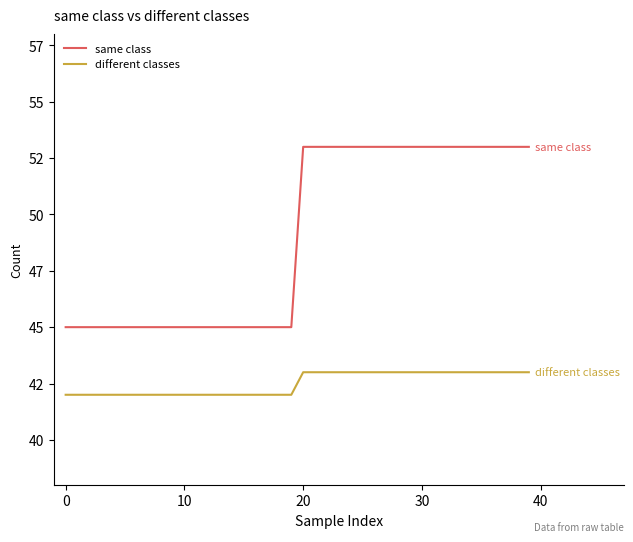

Rank the series by their average value, from lowest to highest.

different classes, same class